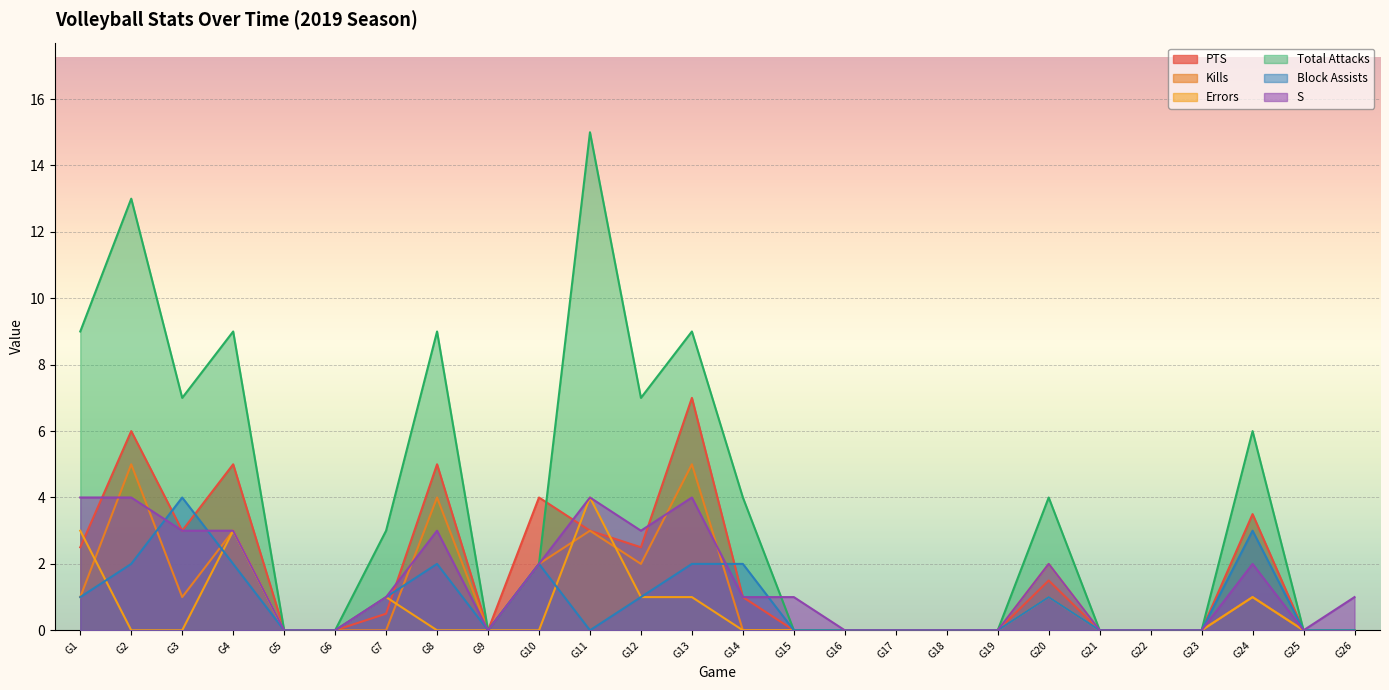

Which series has the widest spread of values?

Total Attacks